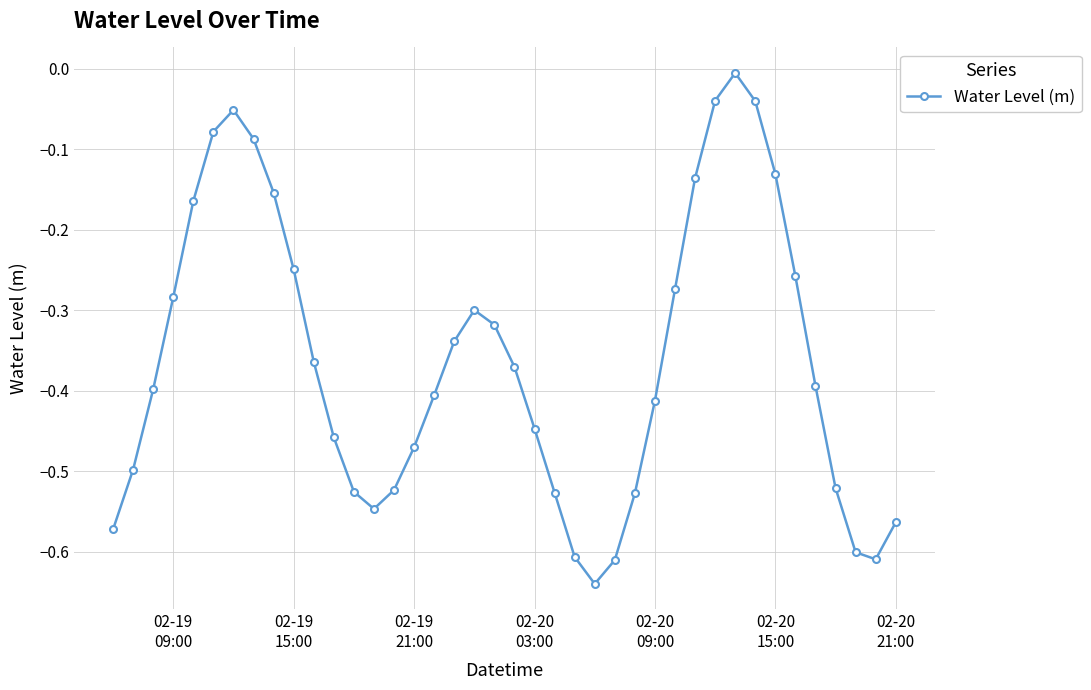

True or false: the data has more than 1 interior local peaks.

True